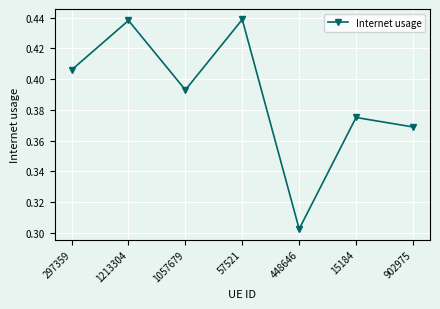

At which category does the chart reach its minimum across all series?

448646